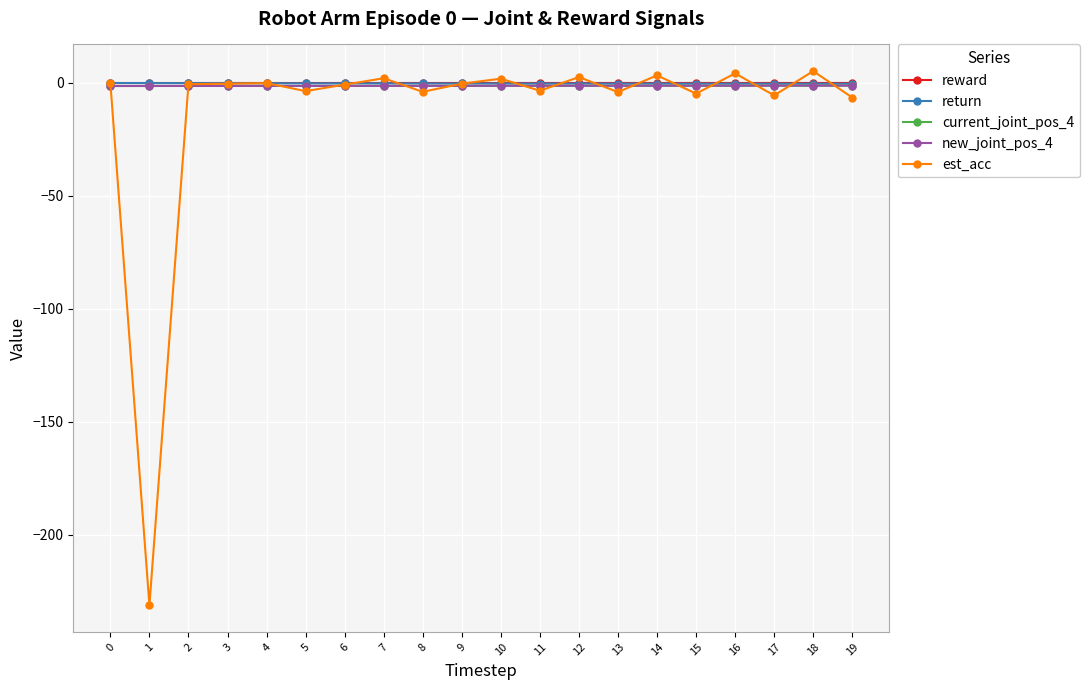

How many categories are shown in the chart?

20